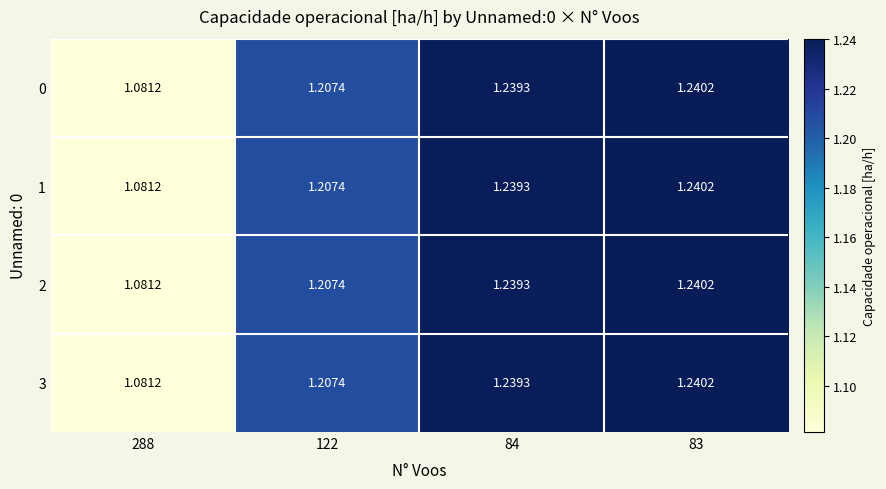

Is the value of 2 at 288 greater than the value of 3 at 84?

No